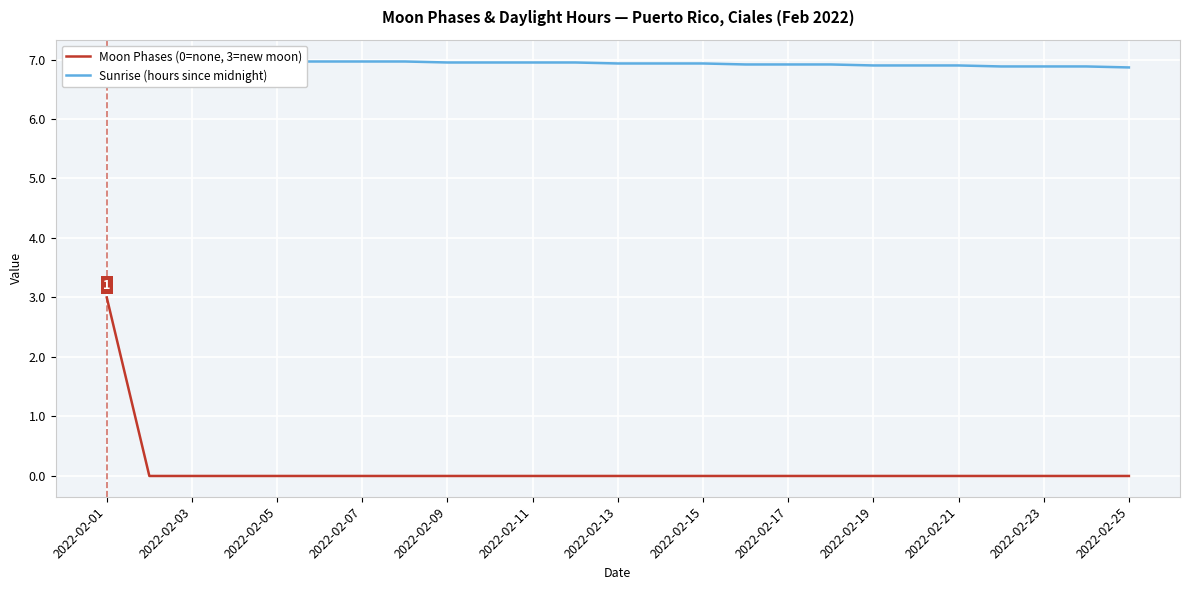

What is the difference between the maximum and minimum values in the Sunrise (hours since midnight) series?

0.1